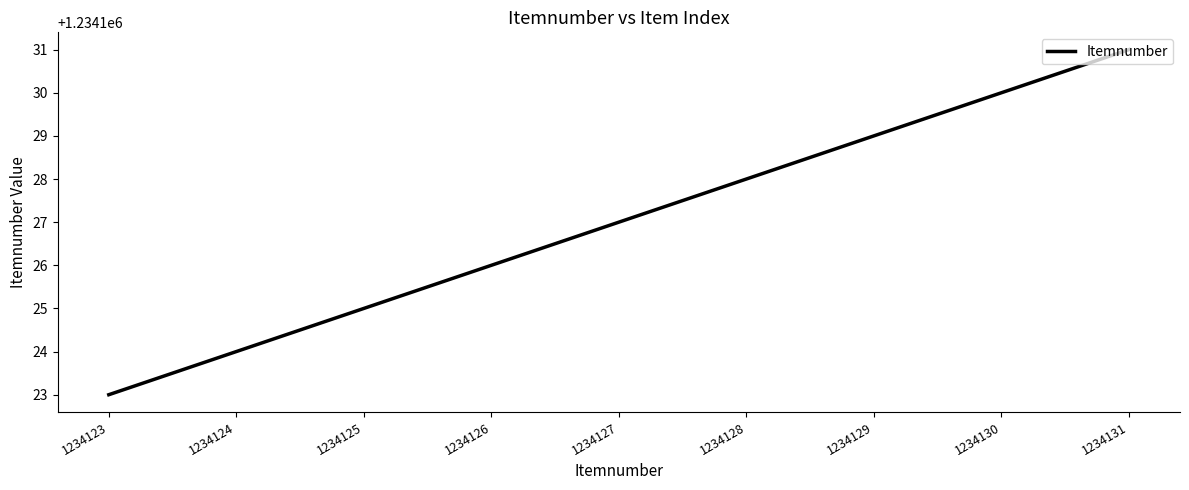

What is the difference between the second highest and second lowest values?

6